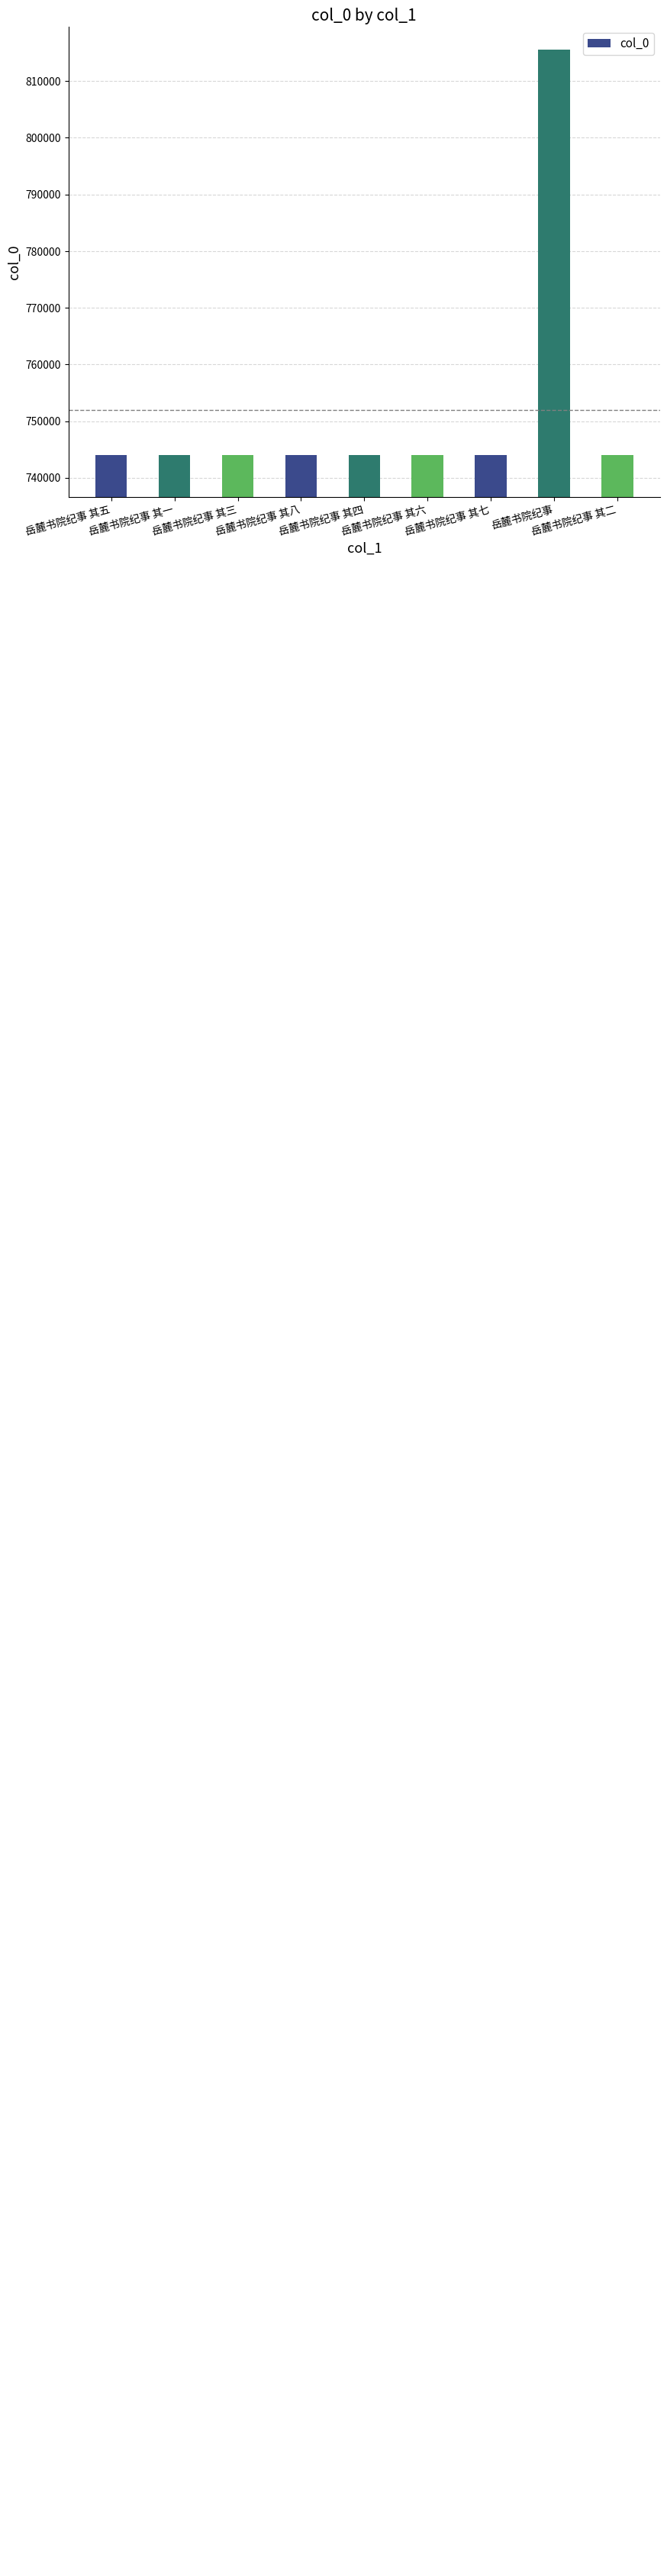

What is the sum of the values at 岳麓书院纪事 其八 and 岳麓书院纪事 其七?

1488067